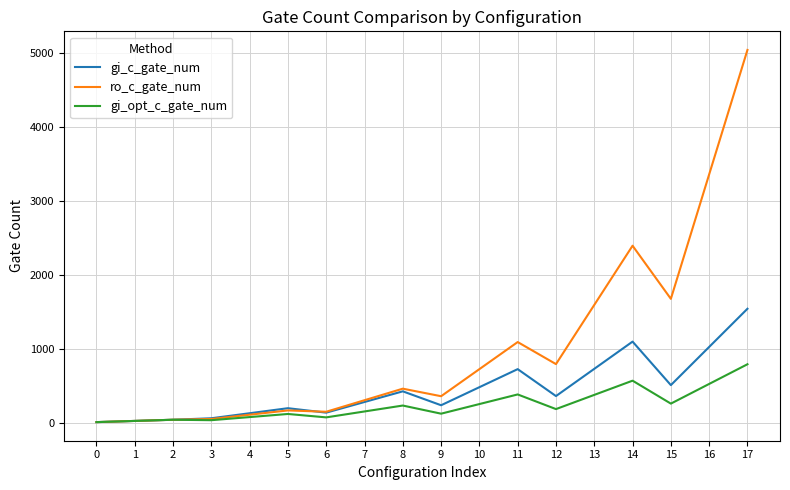

Which series changed the most between 16 and 17?

ro_c_gate_num